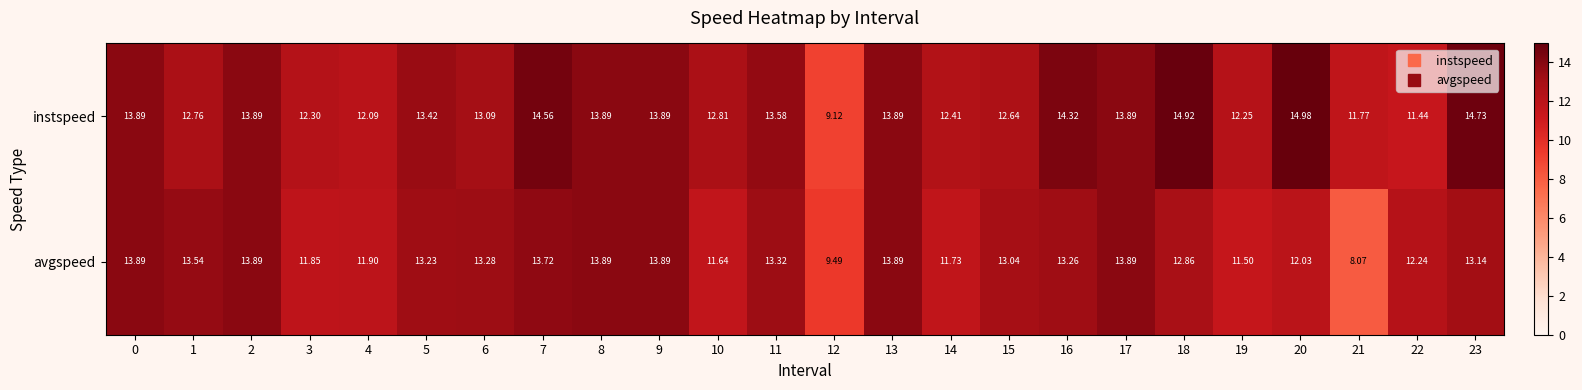

Rank the series by their maximum value, from highest to lowest.

instspeed, avgspeed